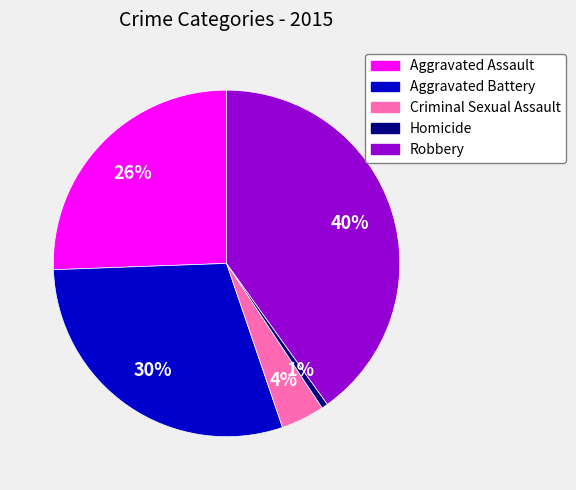

What is the largest slice in the pie chart?

Robbery